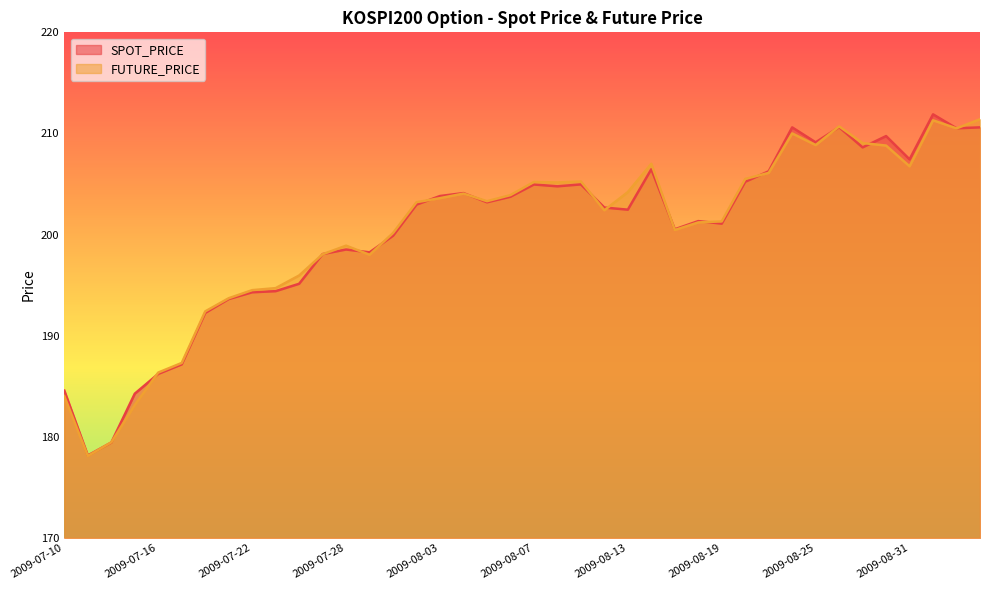

Between 2009-07-30 and 2009-08-07, which series saw the biggest shift?

SPOT_PRICE